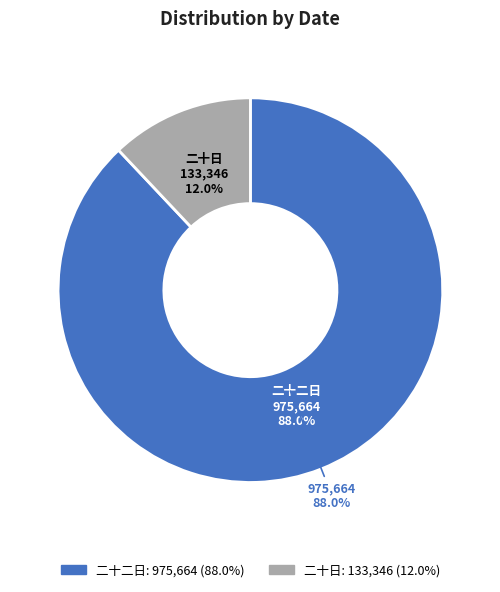

What is the ratio of the value at 二十日步上方广寺观莲华峰云气异甚 to the value at 二十二日步上方广寺观莲华峰云气异甚?

0.1